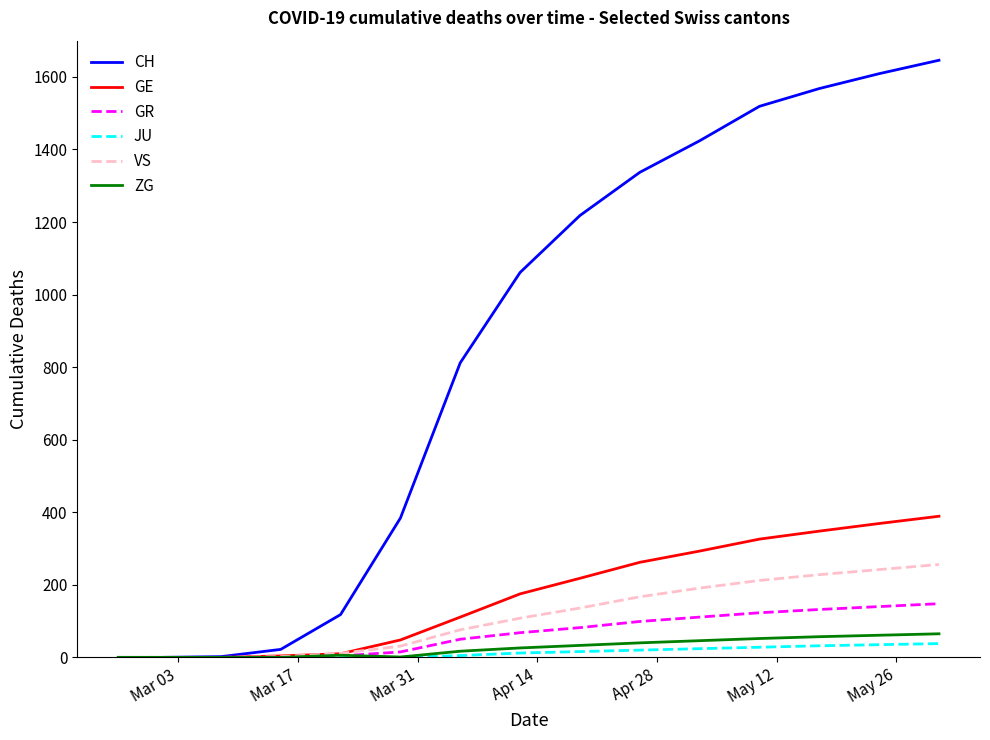

Which series has the largest total across all categories?

CH